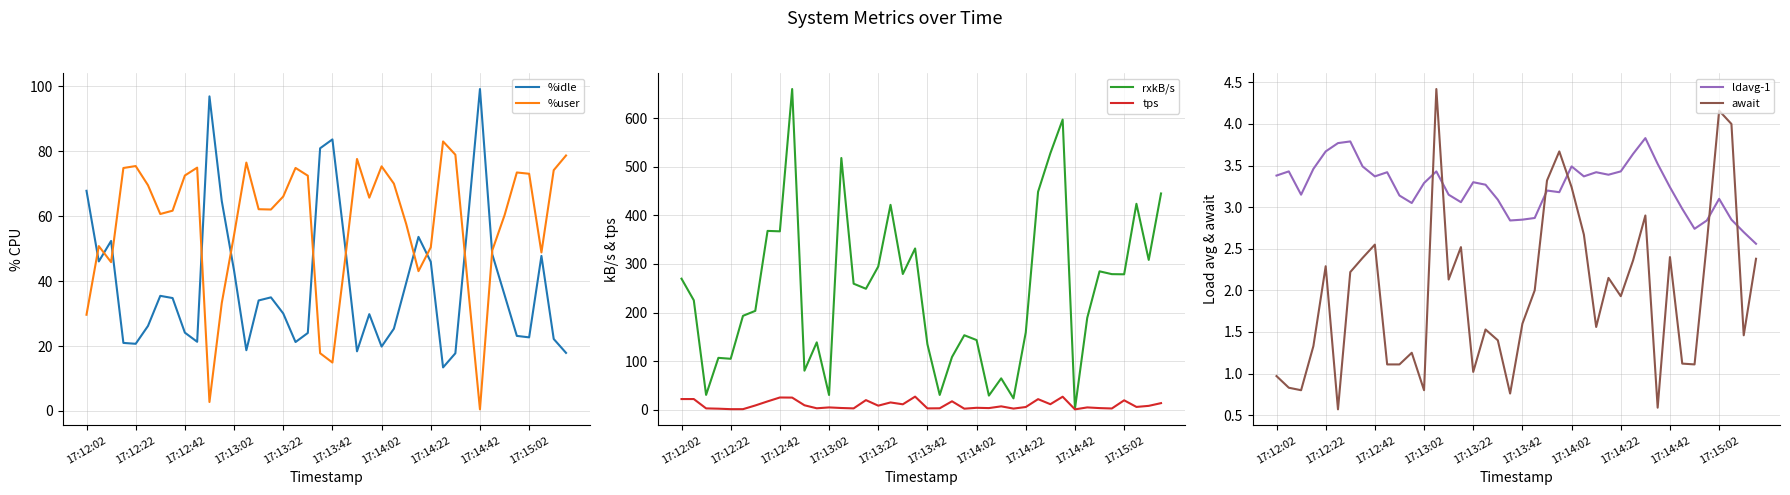

What is the highest value of the %user series?

83.0